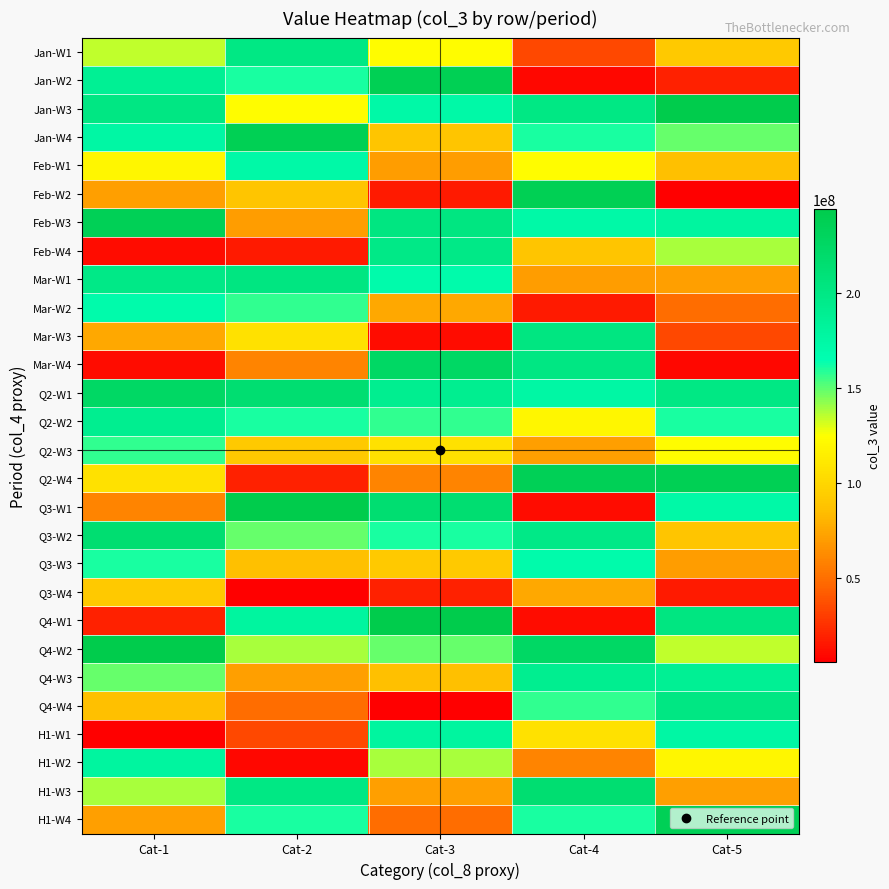

Reading left to right, extract all data points from this chart.

Jan-W1: Cat-1=134271088	Cat-2=199730088	Cat-3=123512144	Cat-4=33692488	Cat-5=91492600
Jan-W2: Cat-1=187975616	Cat-2=160781552	Cat-3=237174952	Cat-4=8705952	Cat-5=19035872
Jan-W3: Cat-1=200329264	Cat-2=123512144	Cat-3=172722072	Cat-4=199730088	Cat-5=244025848
Jan-W4: Cat-1=175374720	Cat-2=237174952	Cat-3=89110640	Cat-4=160781552	Cat-5=148833360
Feb-W1: Cat-1=120048448	Cat-2=172722072	Cat-3=70511296	Cat-4=123512144	Cat-5=86155176
Feb-W2: Cat-1=70962368	Cat-2=89110640	Cat-3=16396920	Cat-4=237174952	Cat-5=5563016
Feb-W3: Cat-1=236154144	Cat-2=70511296	Cat-3=202696448	Cat-4=172722072	Cat-5=179527640
Feb-W4: Cat-1=10304216	Cat-2=16396920	Cat-3=198165416	Cat-4=89110640	Cat-5=138645368
Mar-W1: Cat-1=198165416	Cat-2=202696448	Cat-3=170004152	Cat-4=70511296	Cat-5=70911720
Mar-W2: Cat-1=170004152	Cat-2=157054776	Cat-3=75320600	Cat-4=16396920	Cat-5=48426752
Mar-W3: Cat-1=75320600	Cat-2=106810664	Cat-3=10681856	Cat-4=202696448	Cat-5=33692488
Mar-W4: Cat-1=10681856	Cat-2=58868384	Cat-3=225309888	Cat-4=200329264	Cat-5=8705952
Q2-W1: Cat-1=225309888	Cat-2=214783080	Cat-3=190087760	Cat-4=175374720	Cat-5=199730088
Q2-W2: Cat-1=190087760	Cat-2=160524144	Cat-3=157054776	Cat-4=120048448	Cat-5=160781552
Q2-W3: Cat-1=157054776	Cat-2=91492600	Cat-3=106810664	Cat-4=70962368	Cat-5=123512144
Q2-W4: Cat-1=106810664	Cat-2=19035872	Cat-3=58868384	Cat-4=236154144	Cat-5=237174952
Q3-W1: Cat-1=58868384	Cat-2=244025848	Cat-3=214783080	Cat-4=10304216	Cat-5=172722072
Q3-W2: Cat-1=214783080	Cat-2=148833360	Cat-3=160524144	Cat-4=198165416	Cat-5=89110640
Q3-W3: Cat-1=160524144	Cat-2=86155176	Cat-3=91492600	Cat-4=170004152	Cat-5=70511296
Q3-W4: Cat-1=91492600	Cat-2=5563016	Cat-3=19035872	Cat-4=75320600	Cat-5=16396920
Q4-W1: Cat-1=19035872	Cat-2=179527640	Cat-3=244025848	Cat-4=10681856	Cat-5=202696448
Q4-W2: Cat-1=244025848	Cat-2=138645368	Cat-3=148833360	Cat-4=225309888	Cat-5=134271088
Q4-W3: Cat-1=148833360	Cat-2=70911720	Cat-3=86155176	Cat-4=190087760	Cat-5=187975616
Q4-W4: Cat-1=86155176	Cat-2=48426752	Cat-3=5563016	Cat-4=157054776	Cat-5=200329264
H1-W1: Cat-1=5563016	Cat-2=33692488	Cat-3=179527640	Cat-4=106810664	Cat-5=175374720
H1-W2: Cat-1=179527640	Cat-2=8705952	Cat-3=138645368	Cat-4=58868384	Cat-5=120048448
H1-W3: Cat-1=138645368	Cat-2=199730088	Cat-3=70911720	Cat-4=214783080	Cat-5=70962368
H1-W4: Cat-1=70911720	Cat-2=160781552	Cat-3=48426752	Cat-4=160524144	Cat-5=236154144